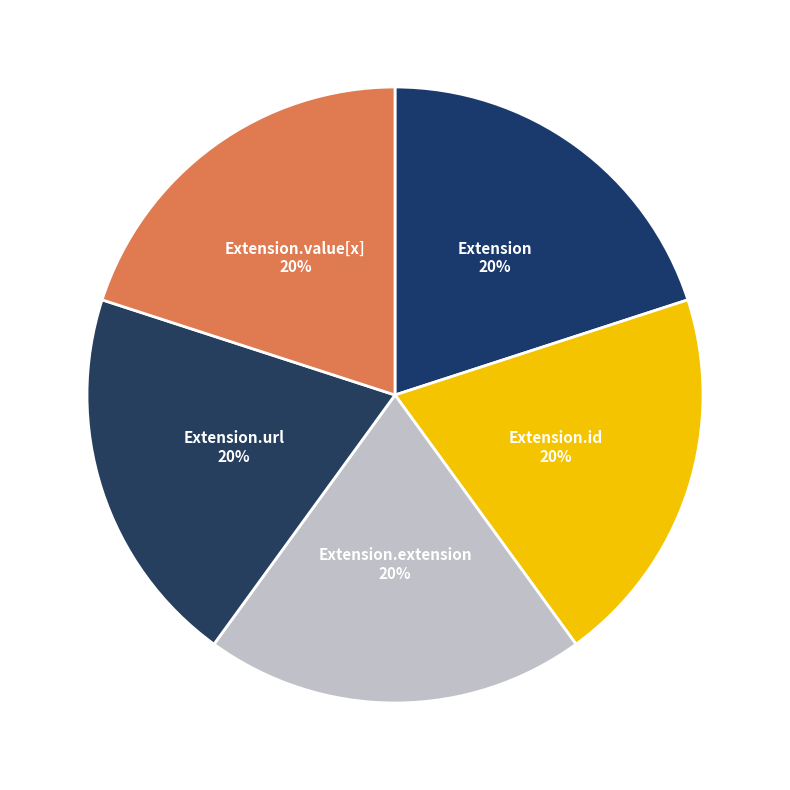

Does Extension.extension account for over 50% of the chart?

No